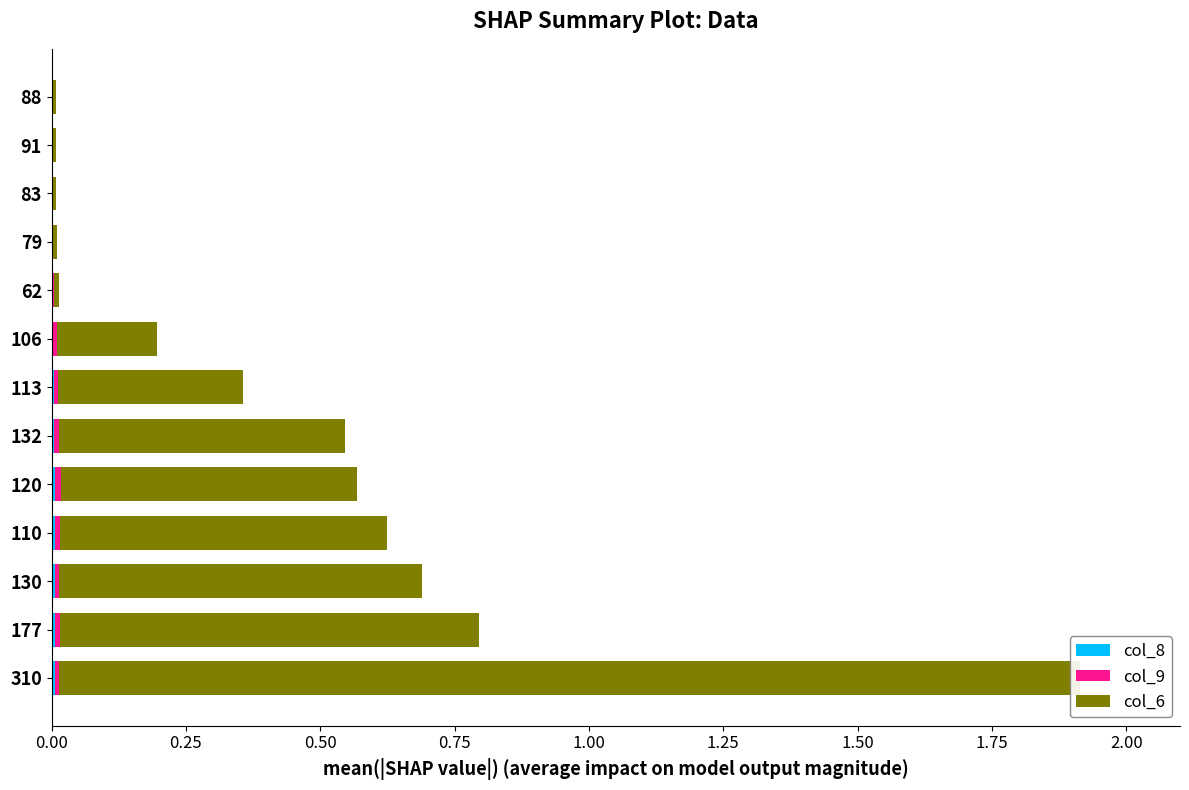

At how many categories does at least one series exceed 0?

13